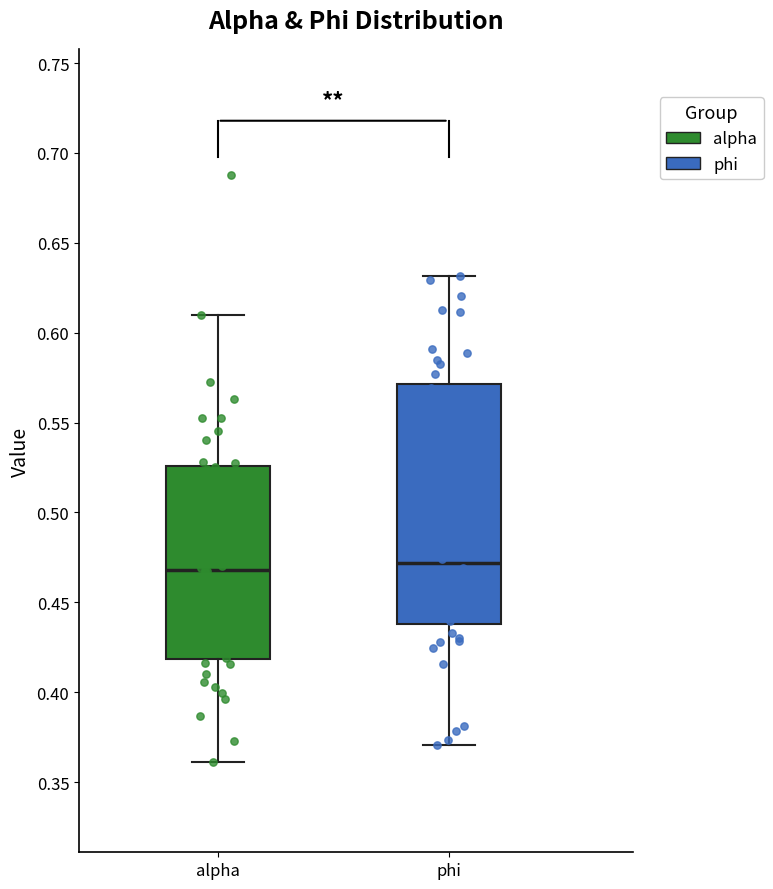

Reading left to right, transcribe this box plot: for each box, give where its median line is, the range the box spans, and where its two whiskers end, as read against the y-axis. The values are not printed on the chart, so give them approximately, as read against the axis.

alpha: median 0.470, box 0.420 to 0.525, whiskers 0.360 to 0.610
phi: median 0.470, box 0.440 to 0.570, whiskers 0.370 to 0.630